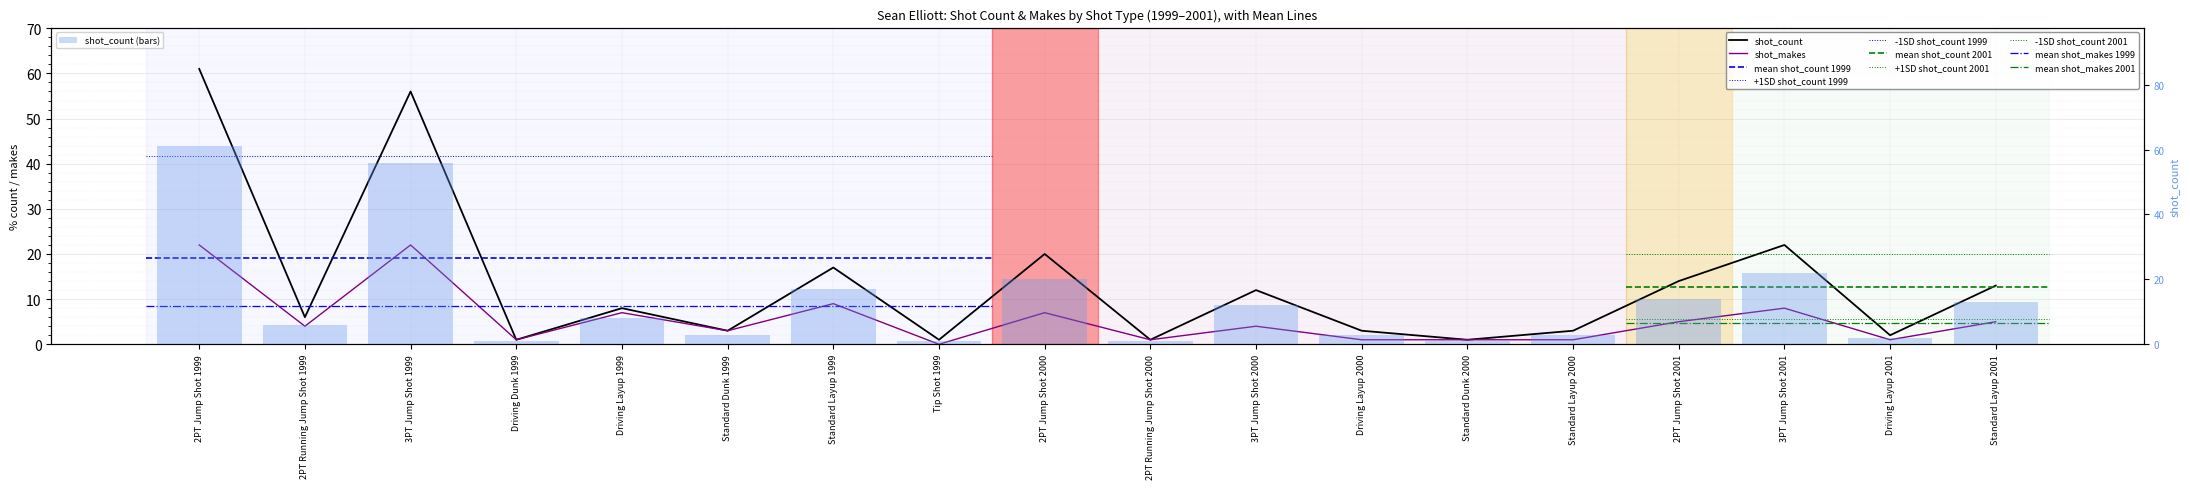

Reading left to right, list all the values displayed in this chart.

shot_count: 2PT Jump Shot 1999=61	2PT Running Jump Shot 1999=6	3PT Jump Shot 1999=56	Driving Dunk 1999=1	Driving Layup 1999=8	Standard Dunk 1999=3	Standard Layup 1999=17	Tip Shot 1999=1	2PT Jump Shot 2000=20	2PT Running Jump Shot 2000=1	3PT Jump Shot 2000=12	Driving Layup 2000=3	Standard Dunk 2000=1	Standard Layup 2000=3	2PT Jump Shot 2001=14	3PT Jump Shot 2001=22	Driving Layup 2001=2	Standard Layup 2001=13
shot_makes: 2PT Jump Shot 1999=22	2PT Running Jump Shot 1999=4	3PT Jump Shot 1999=22	Driving Dunk 1999=1	Driving Layup 1999=7	Standard Dunk 1999=3	Standard Layup 1999=9	Tip Shot 1999=0	2PT Jump Shot 2000=7	2PT Running Jump Shot 2000=1	3PT Jump Shot 2000=4	Driving Layup 2000=1	Standard Dunk 2000=1	Standard Layup 2000=1	2PT Jump Shot 2001=5	3PT Jump Shot 2001=8	Driving Layup 2001=1	Standard Layup 2001=5
shot_count (bars): 2PT Jump Shot 1999=61	2PT Running Jump Shot 1999=6	3PT Jump Shot 1999=56	Driving Dunk 1999=1	Driving Layup 1999=8	Standard Dunk 1999=3	Standard Layup 1999=17	Tip Shot 1999=1	2PT Jump Shot 2000=20	2PT Running Jump Shot 2000=1	3PT Jump Shot 2000=12	Driving Layup 2000=3	Standard Dunk 2000=1	Standard Layup 2000=3	2PT Jump Shot 2001=14	3PT Jump Shot 2001=22	Driving Layup 2001=2	Standard Layup 2001=13